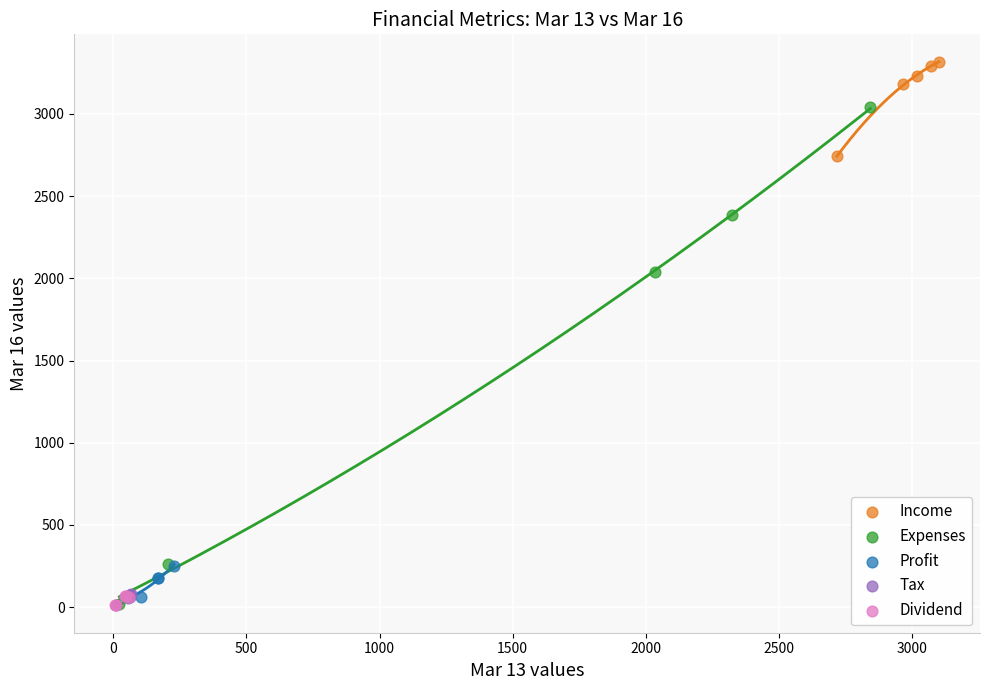

What are all the series names shown in the legend?

Income, Expenses, Profit, Tax, Dividend